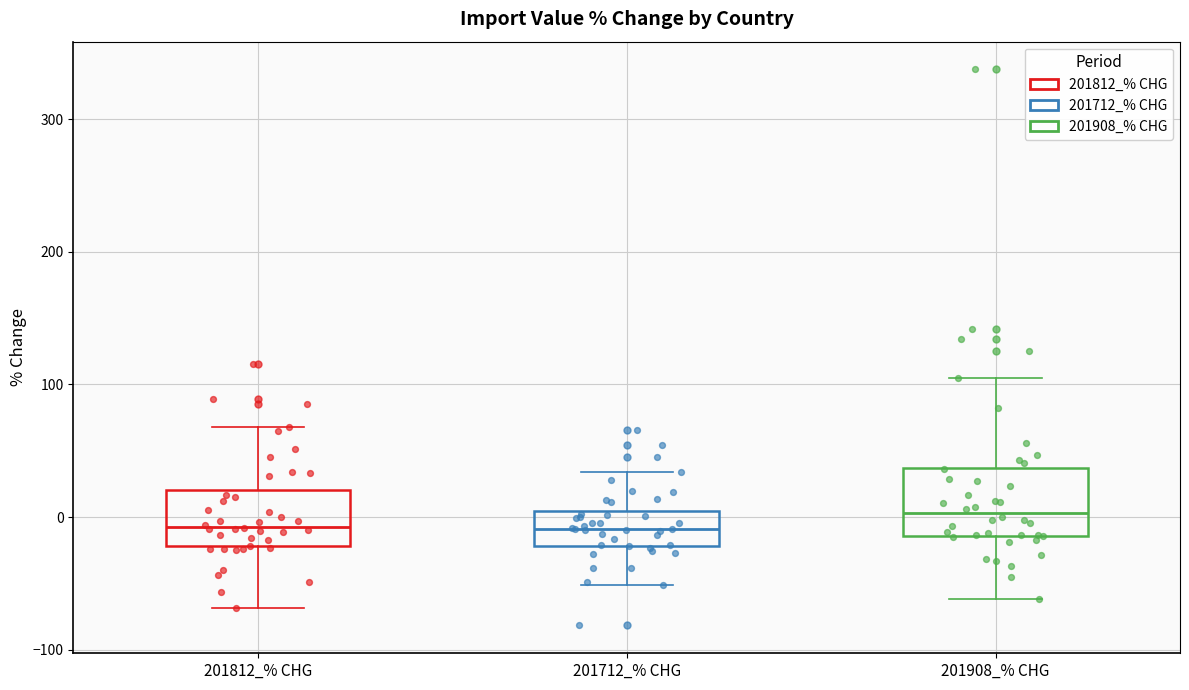

Reading left to right, read every box against the y-axis: the position of its median line, the range the box covers, and the ends of its whiskers. The values are not printed on the chart, so give them approximately, as read against the axis.

201812_% CHG: median -10, box -20 to 20, whiskers -70 to 70
201712_% CHG: median -10, box -20 to 0, whiskers -50 to 30
201908_% CHG: median 0, box -10 to 40, whiskers -60 to 100